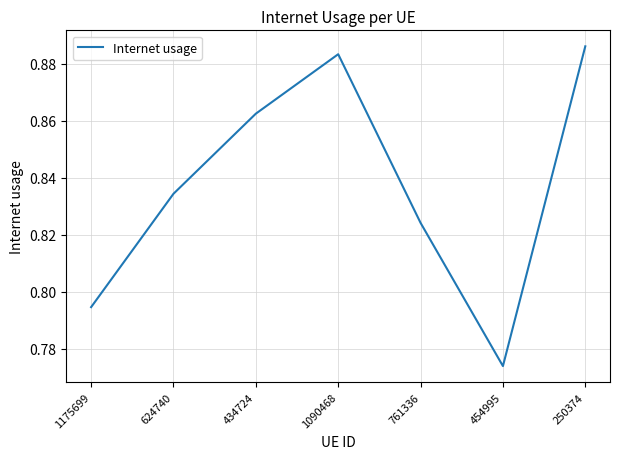

The chart shows a value of 1.1 at 1175699. True or false?

False